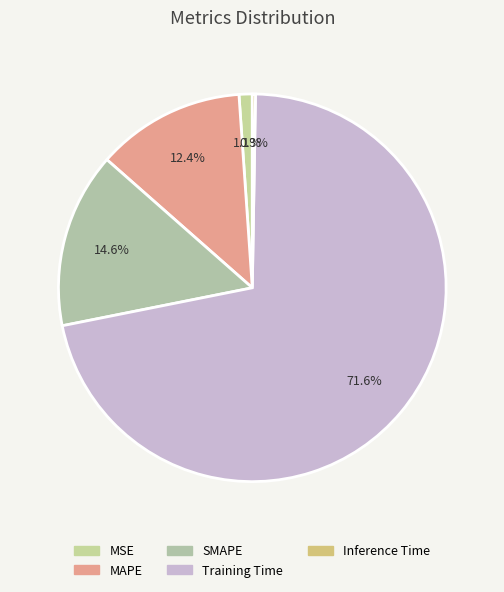

To the nearest percent, what is the average slice percentage?

20%